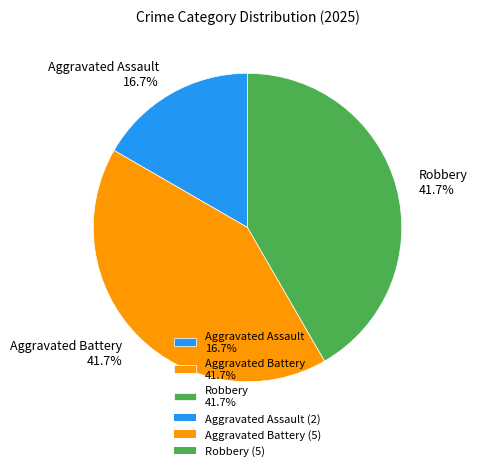

What percentage is the Robbery slice, to the nearest percent?

42%